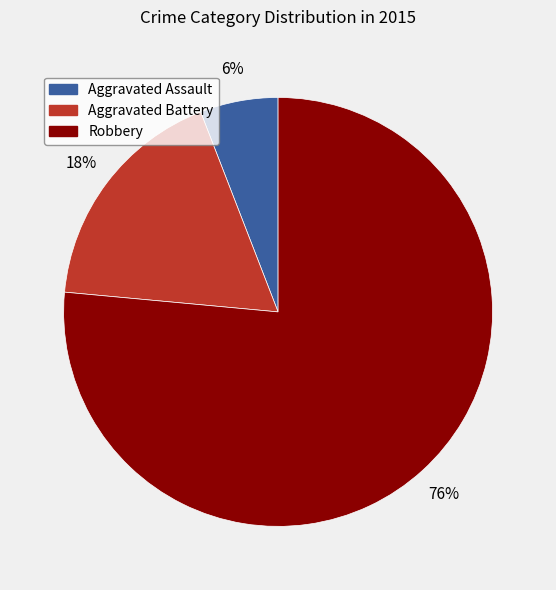

To the nearest percent, what is the average slice percentage?

33%